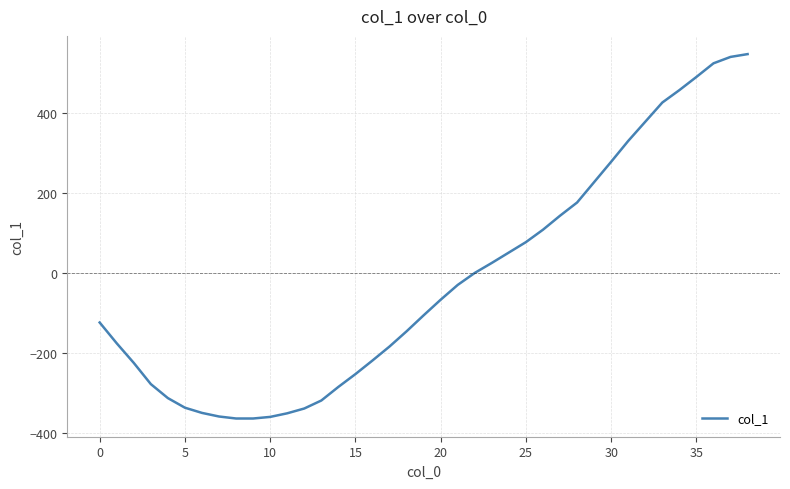

How many lines are shown in the chart?

1